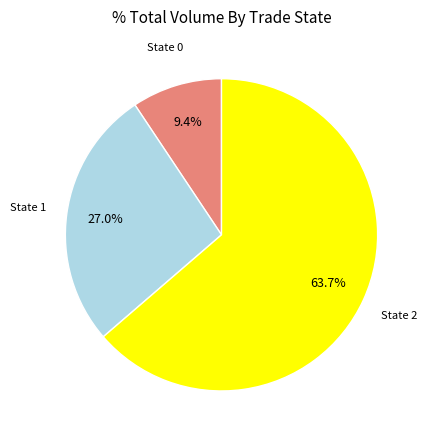

Does any single category account for the majority?

Yes